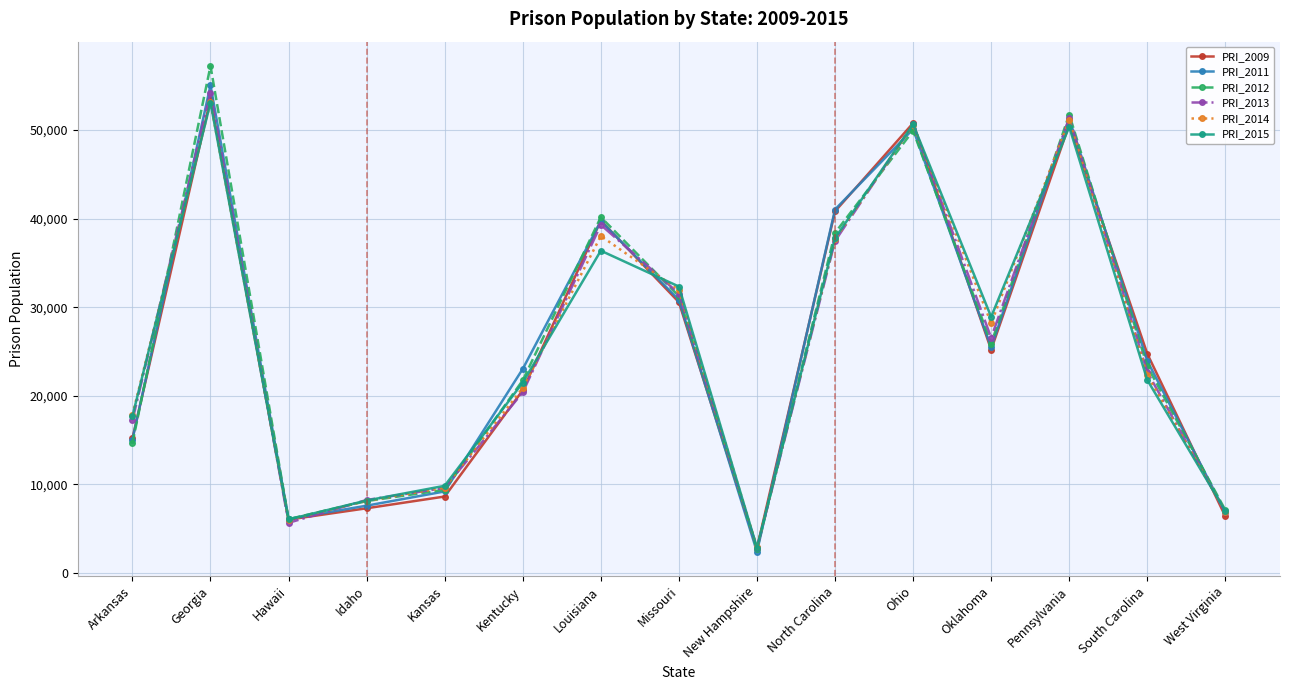

What value does the PRI_2015 series have at Louisiana, to the nearest 10?

36380